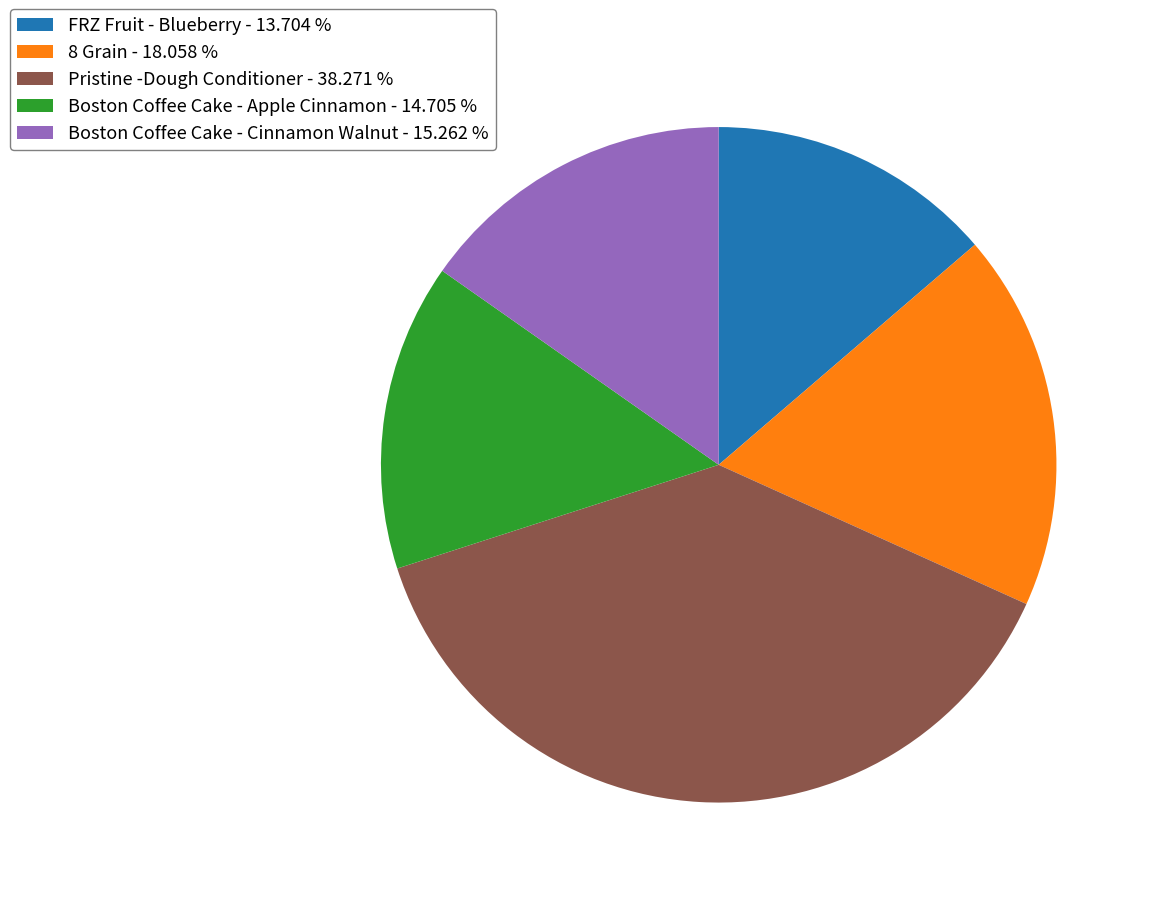

Is there any slice that represents more than half of the pie?

No